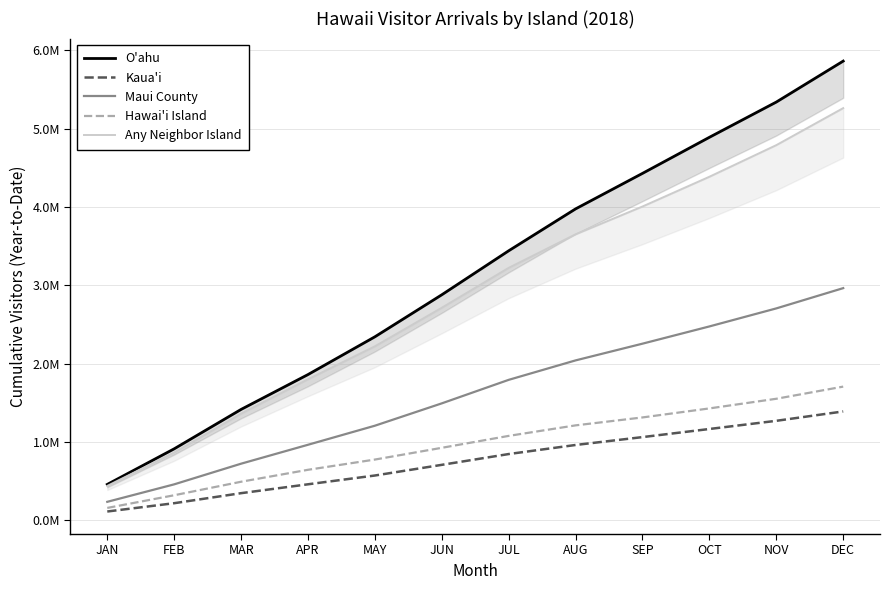

The value of Kaua'i at JAN is 29417.1. True or false?

False